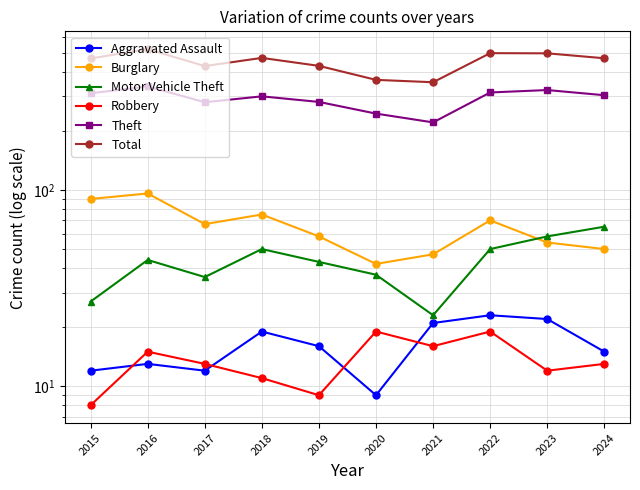

Reading left to right, transcribe all the data shown in this chart.

Aggravated Assault: 2015=12	2016=13	2017=12	2018=19	2019=16	2020=9	2021=21	2022=23	2023=22	2024=15
Burglary: 2015=90	2016=96	2017=67	2018=75	2019=58	2020=42	2021=47	2022=70	2023=54	2024=50
Motor Vehicle Theft: 2015=27	2016=44	2017=36	2018=50	2019=43	2020=37	2021=23	2022=50	2023=58	2024=65
Robbery: 2015=8	2016=15	2017=13	2018=11	2019=9	2020=19	2021=16	2022=19	2023=12	2024=13
Theft: 2015=311	2016=337	2017=280	2018=300	2019=281	2020=245	2021=221	2022=314	2023=323	2024=304
Total: 2015=468	2016=522	2017=428	2018=471	2019=429	2020=364	2021=354	2022=498	2023=497	2024=469